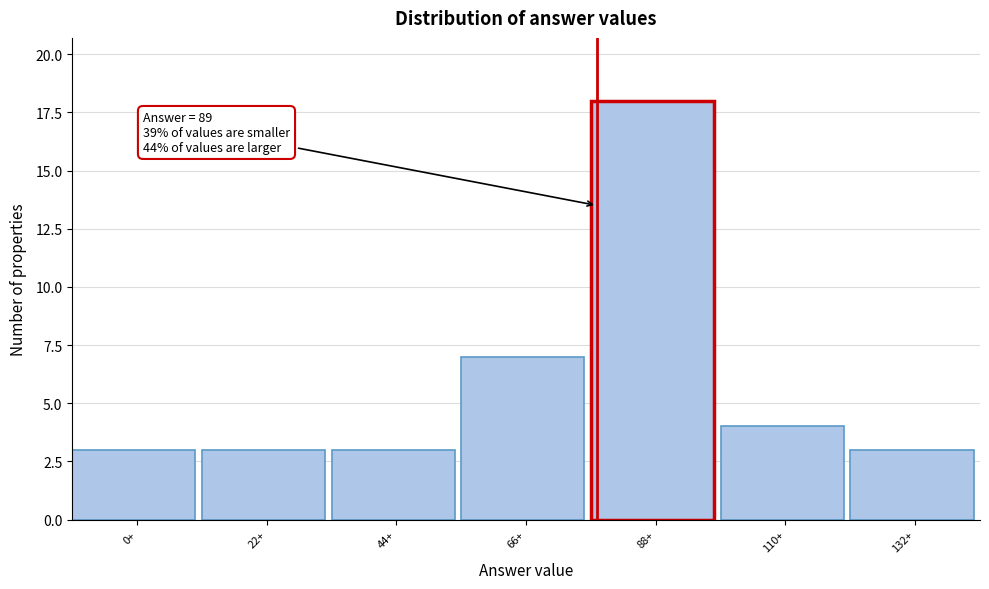

Reading right to left, transcribe all the data shown in this chart.

132+=3	110+=4	88+=18	66+=7	44+=3	22+=3	0+=3